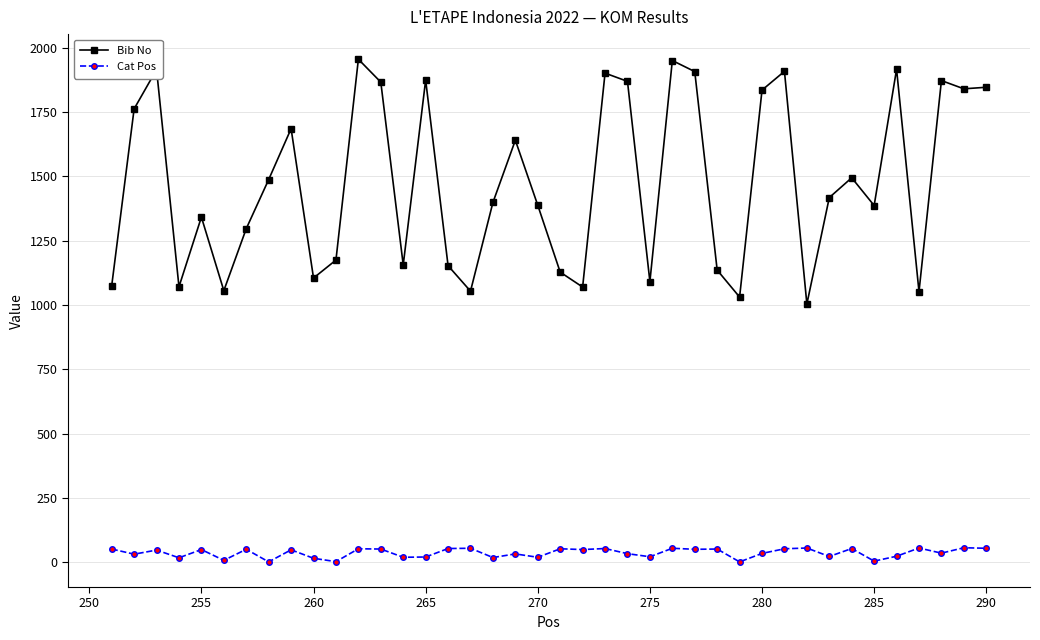

True or false: Bib No and Cat Pos cross at least once.

False